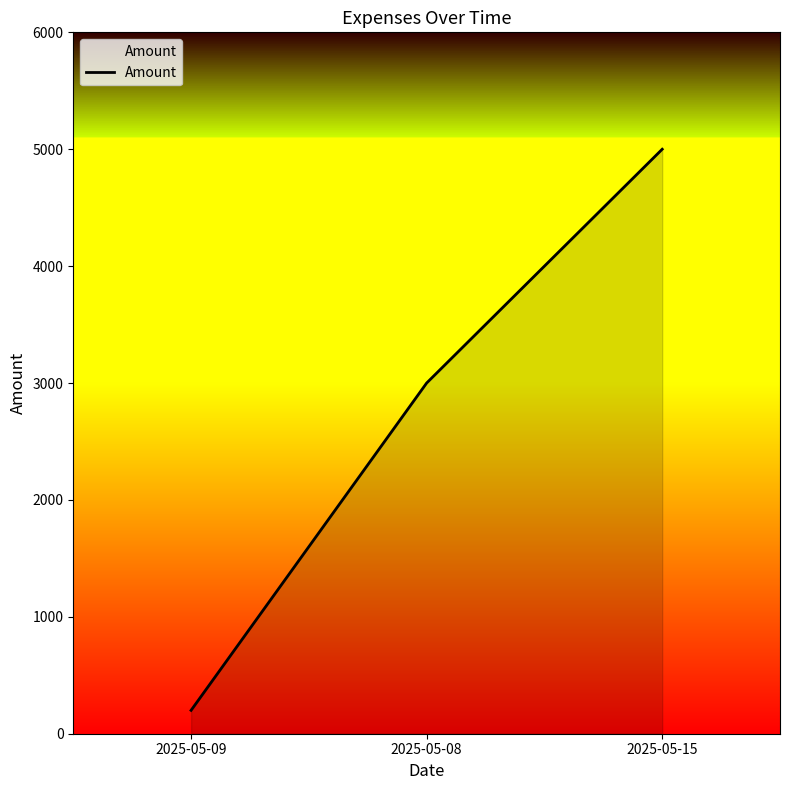

The chart shows a value of 200 at 2025-05-09. True or false?

True